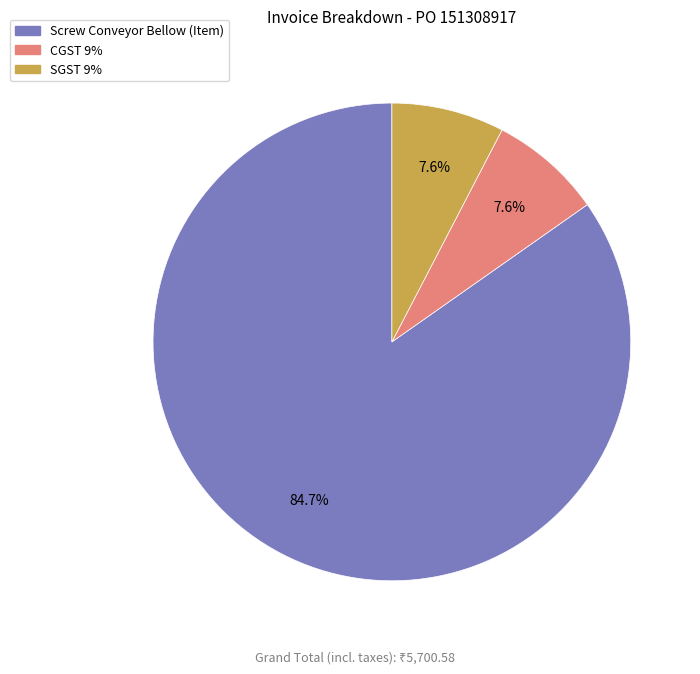

Which category has the biggest portion of the pie?

Screw Conveyor Bellow (Item)